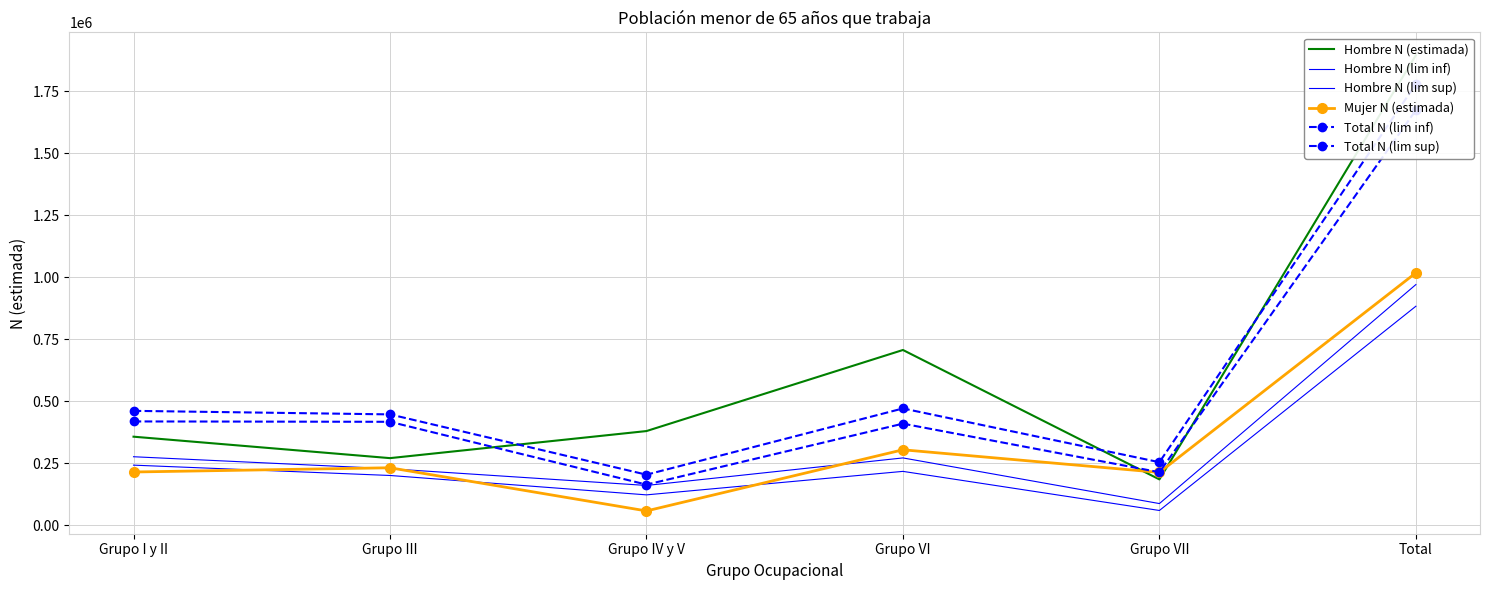

Between Grupo I y II and Grupo VI, which is larger?

Grupo VI